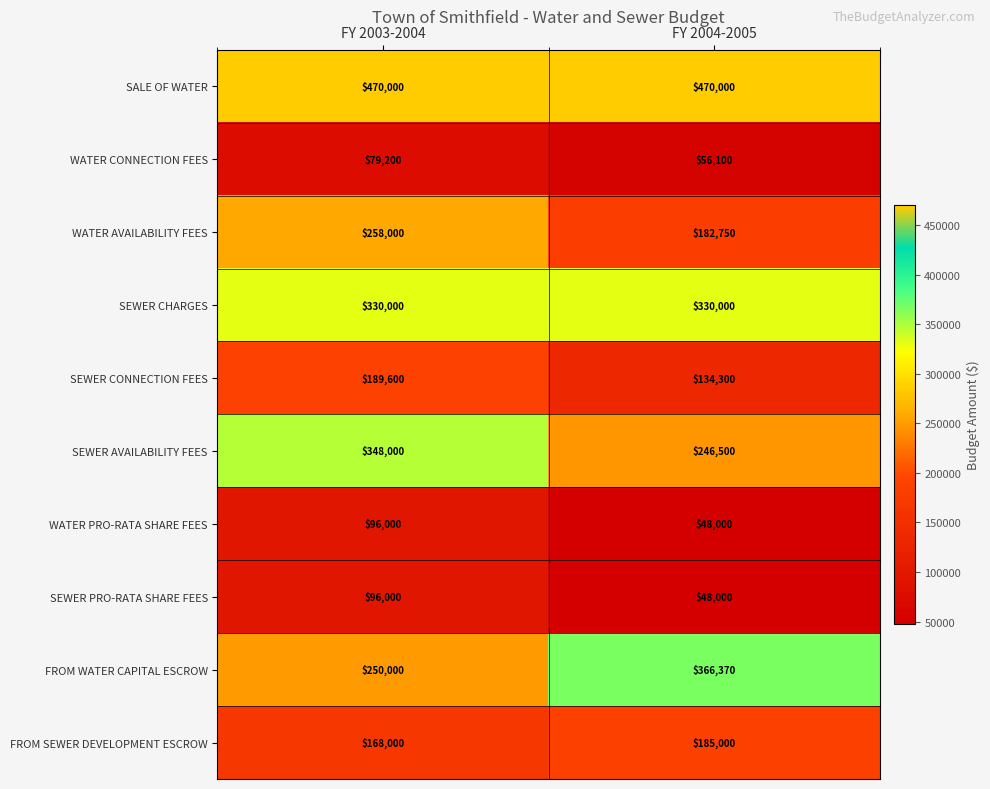

Which series changed the most between FY 2003-2004 and FY 2004-2005?

FROM WATER CAPITAL ESCROW